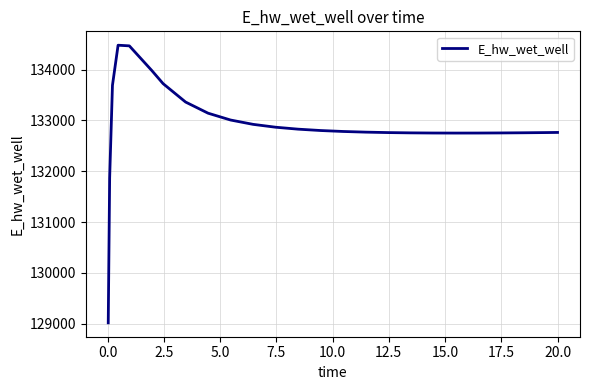

How many values exceed 132782?

13